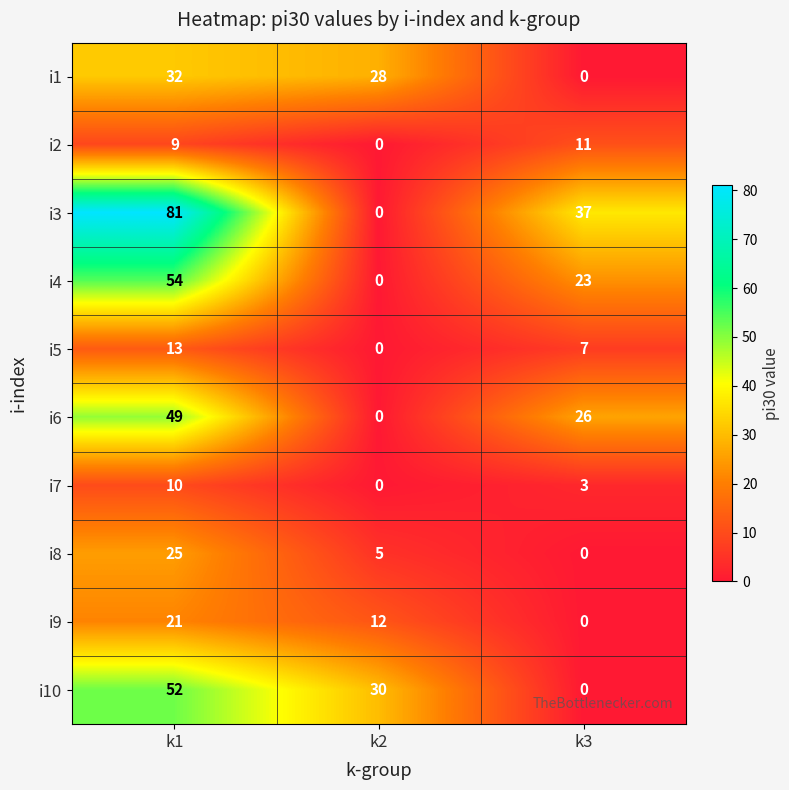

At k1, list the series in order from largest to smallest.

i3, i4, i10, i6, i1, i8, i9, i5, i7, i2